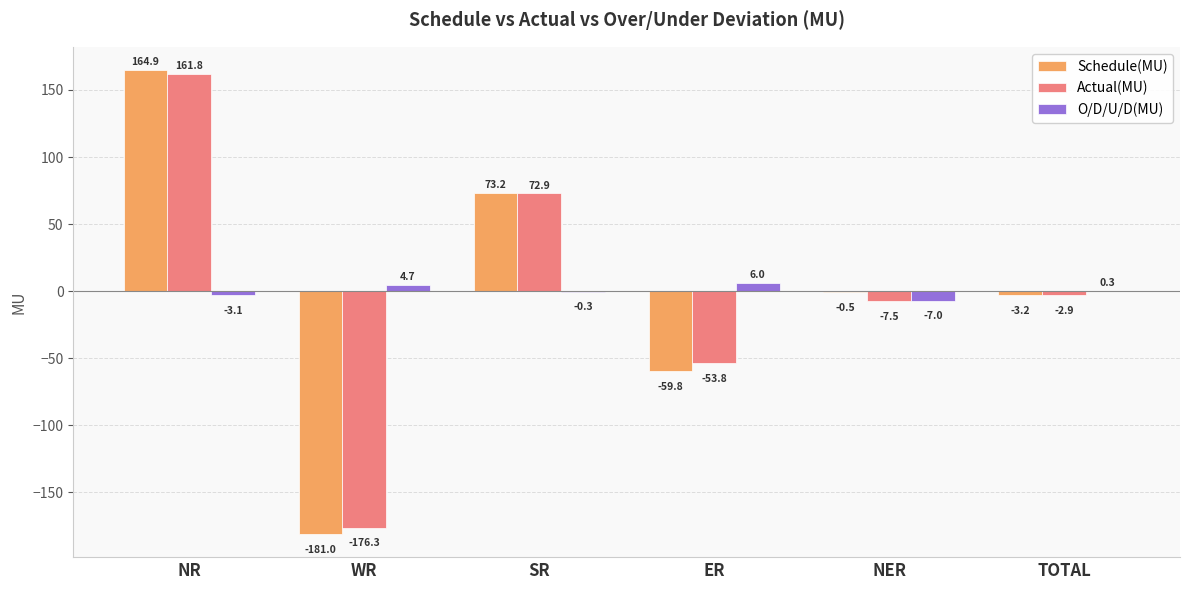

The O/D/U/D(MU) series shows -7.0 at NER. True or false?

True